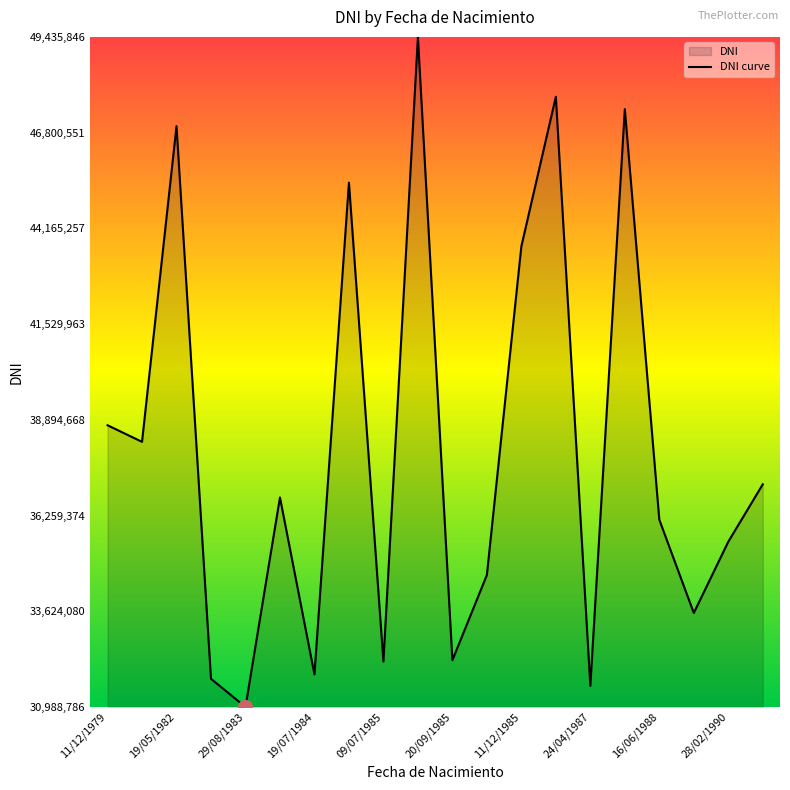

How many data points are above 36756776?

9